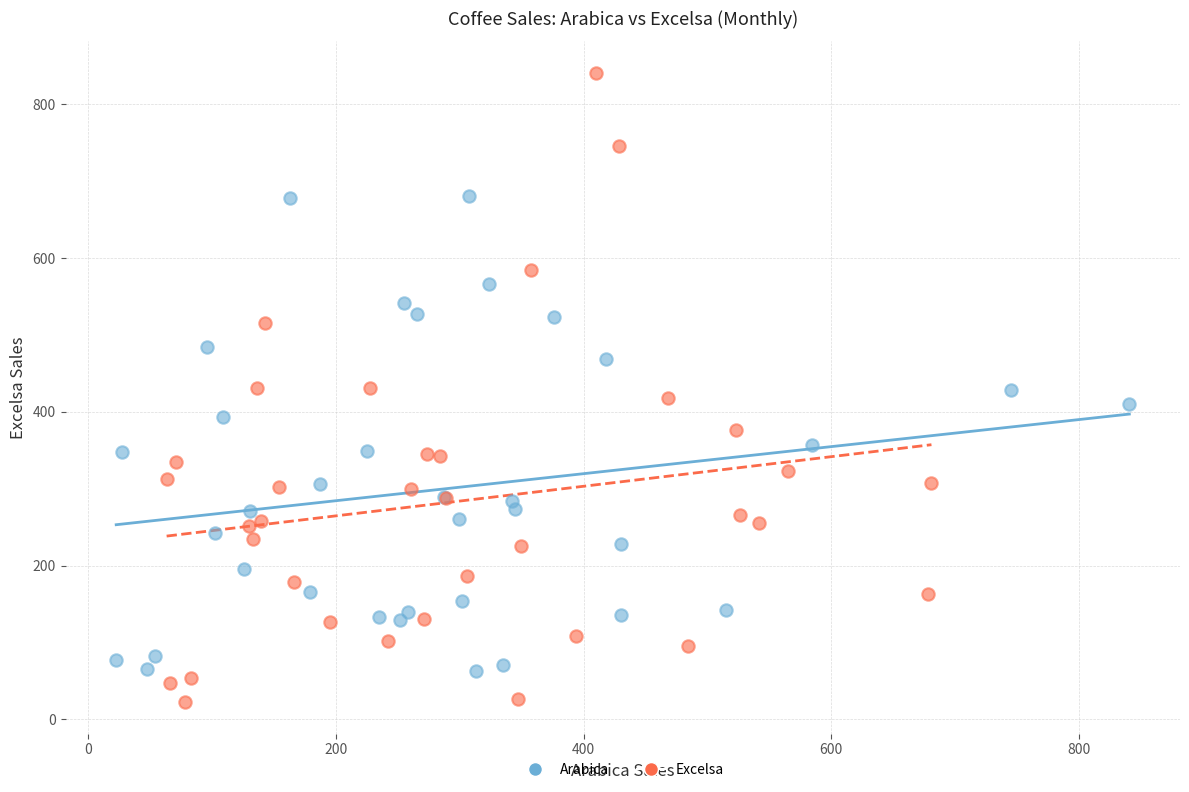

Which series reaches the minimum Y coordinate?

Excelsa